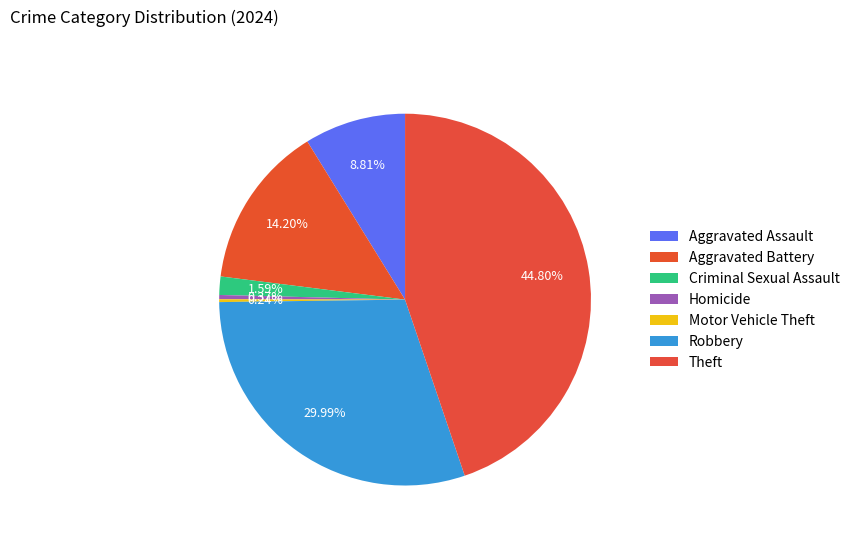

The Robbery slice represents 30% of the pie. True or false?

True